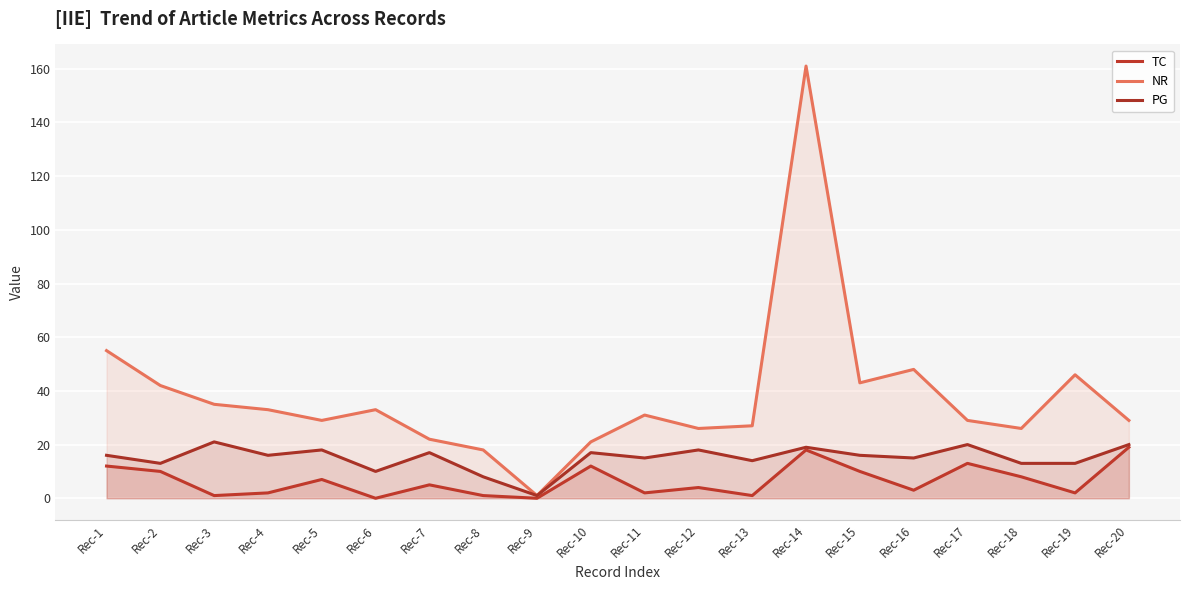

Count the number of data series in this chart.

3